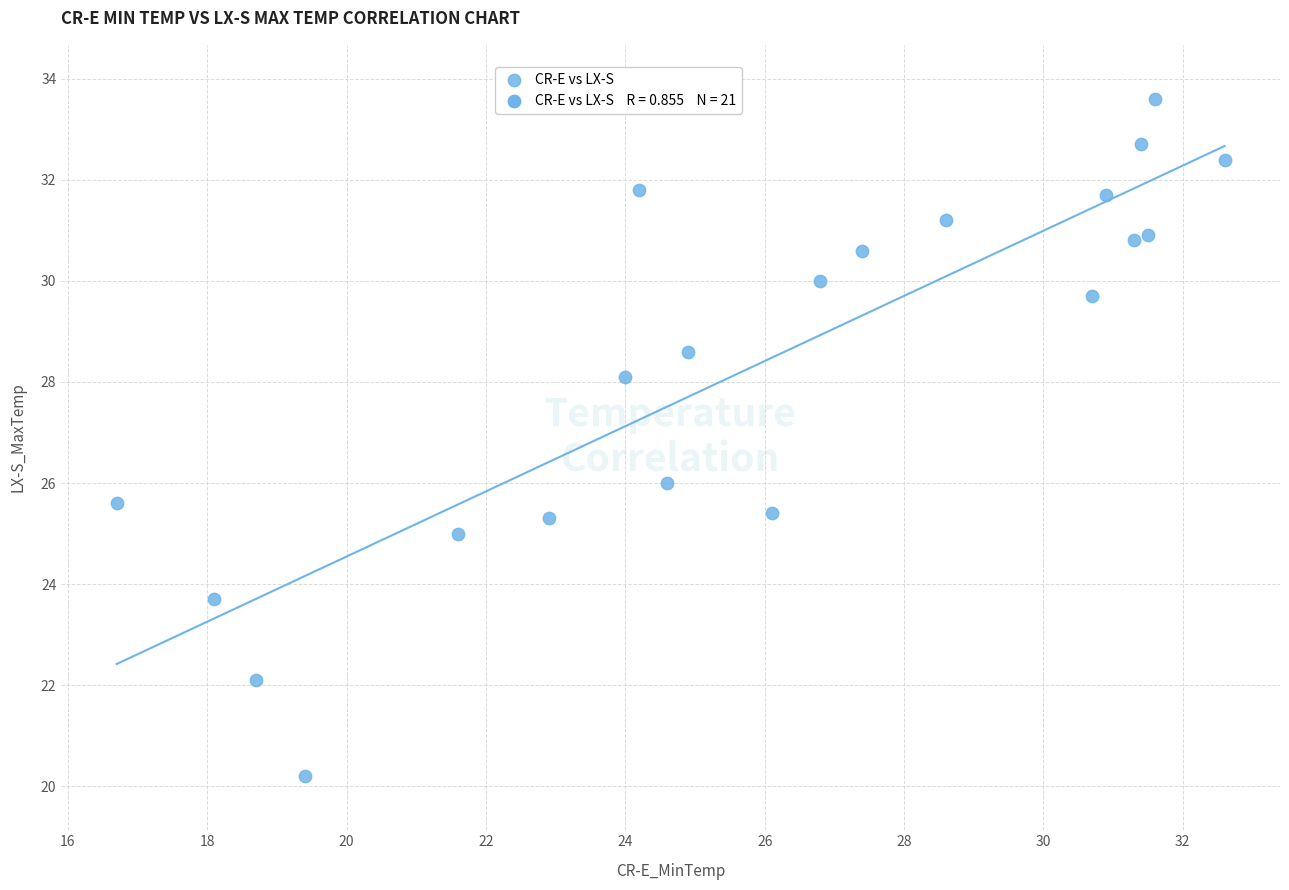

What is the range of X values (max minus min)?

15.9